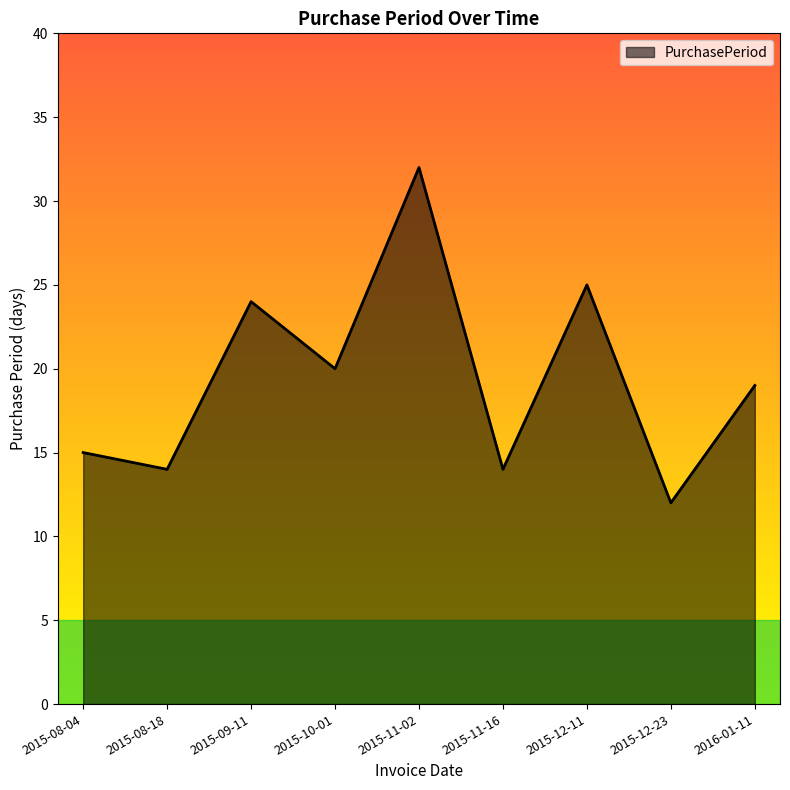

What is the difference between the values at 2015-08-18 and 2015-10-01?

6